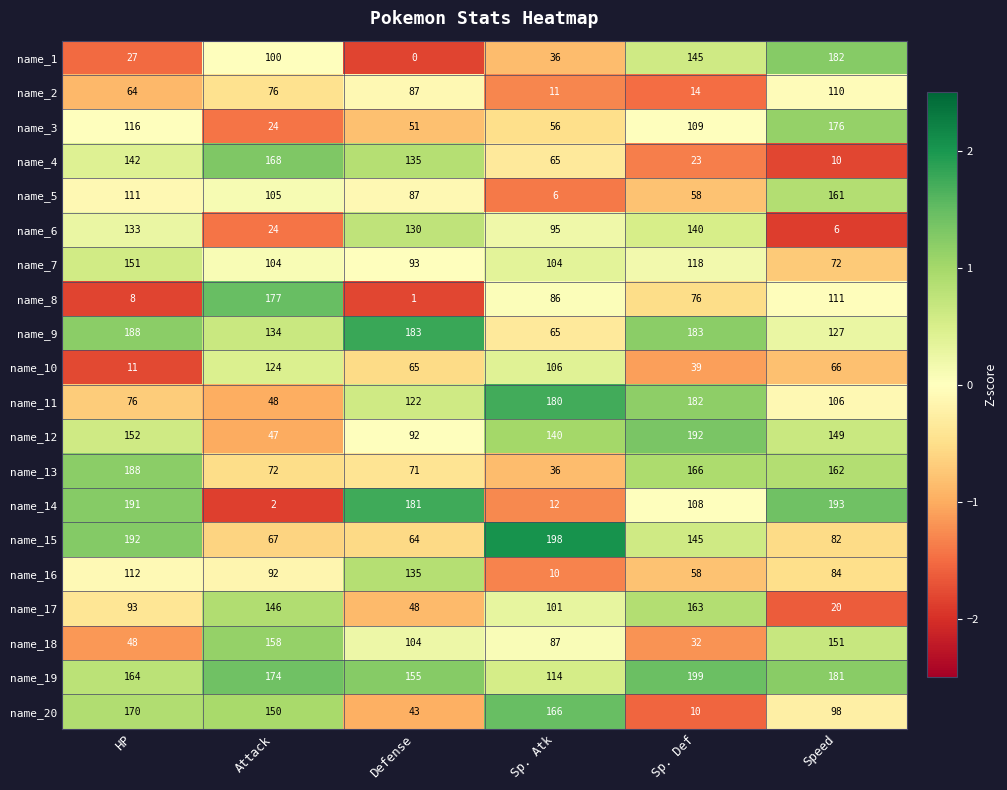

Which series has the widest spread of values?

name_14